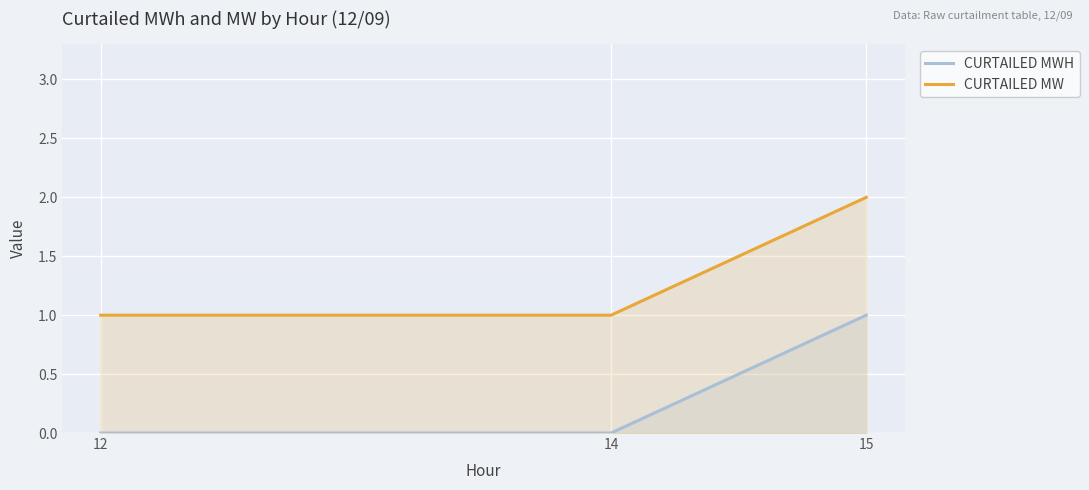

What is the approximate value of CURTAILED MWH at 15?

1